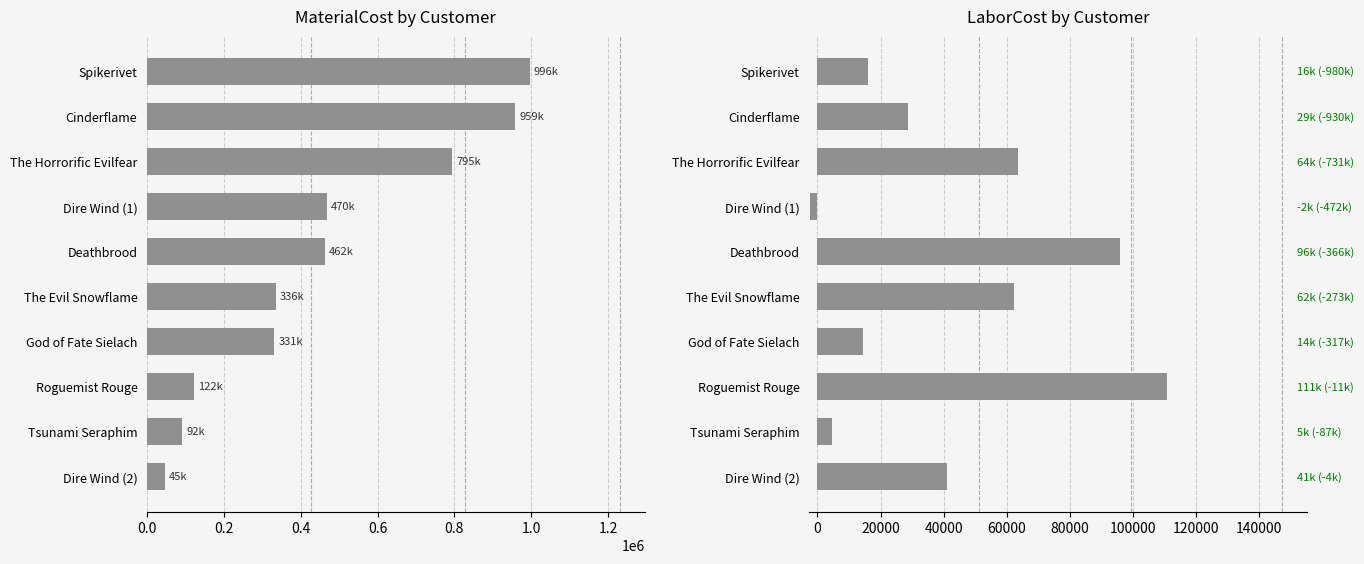

True or false: MaterialCost has a value of 22208.7 at Tsunami Seraphim.

False